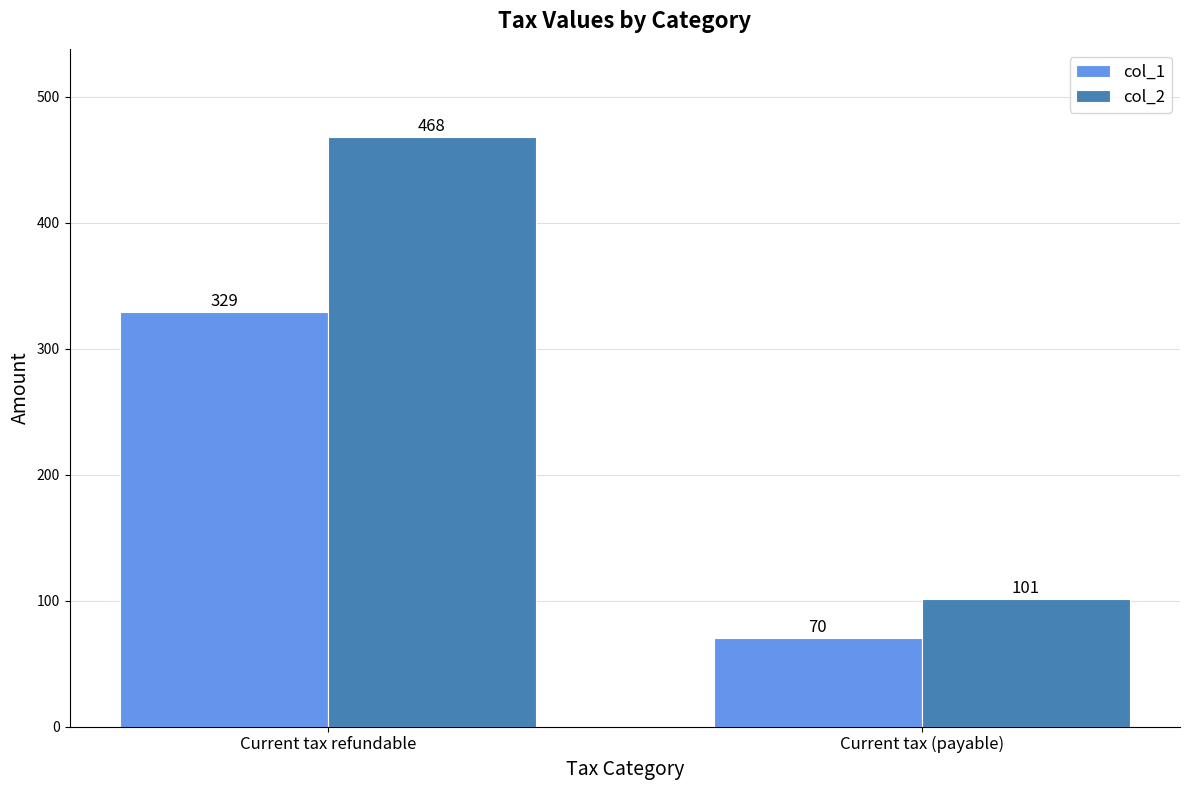

Is it true that col_1 equals 70 at Current tax (payable)?

True